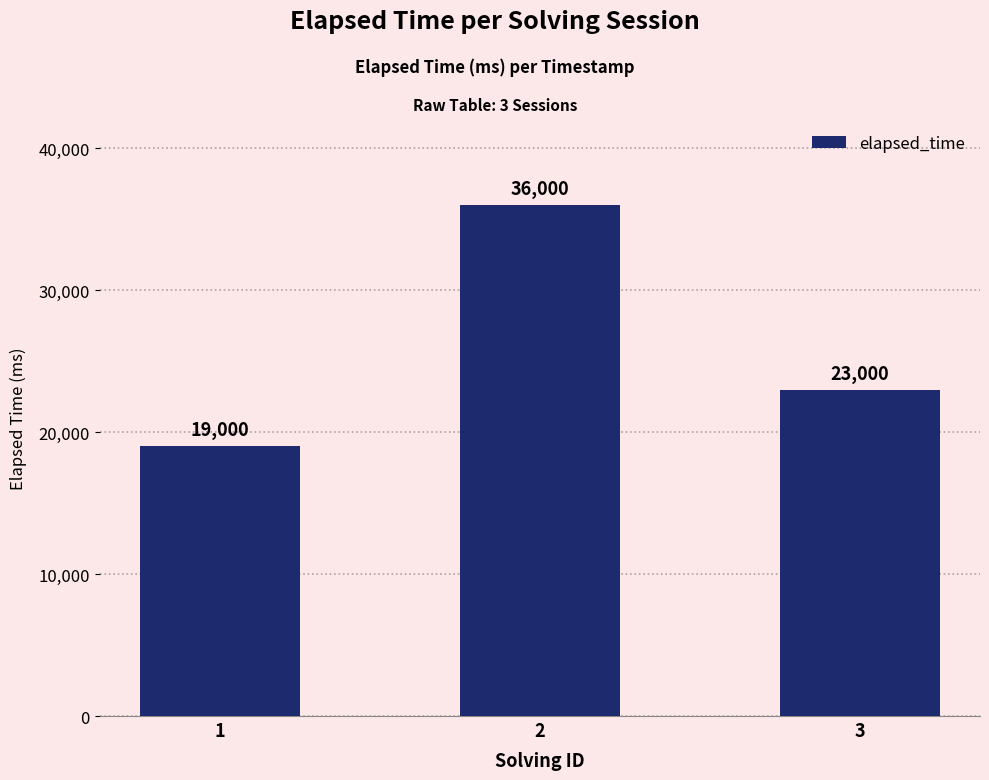

What is the change in value from 2 to 3?

-13000